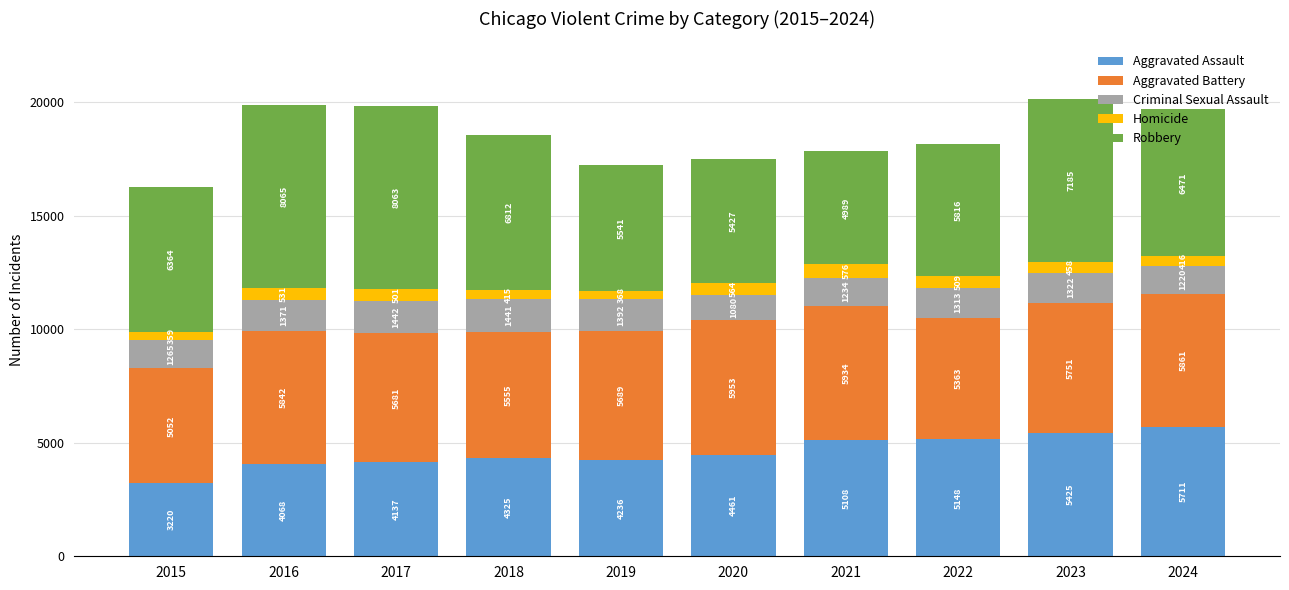

Is it true that Aggravated Assault equals 952 at 2016?

False